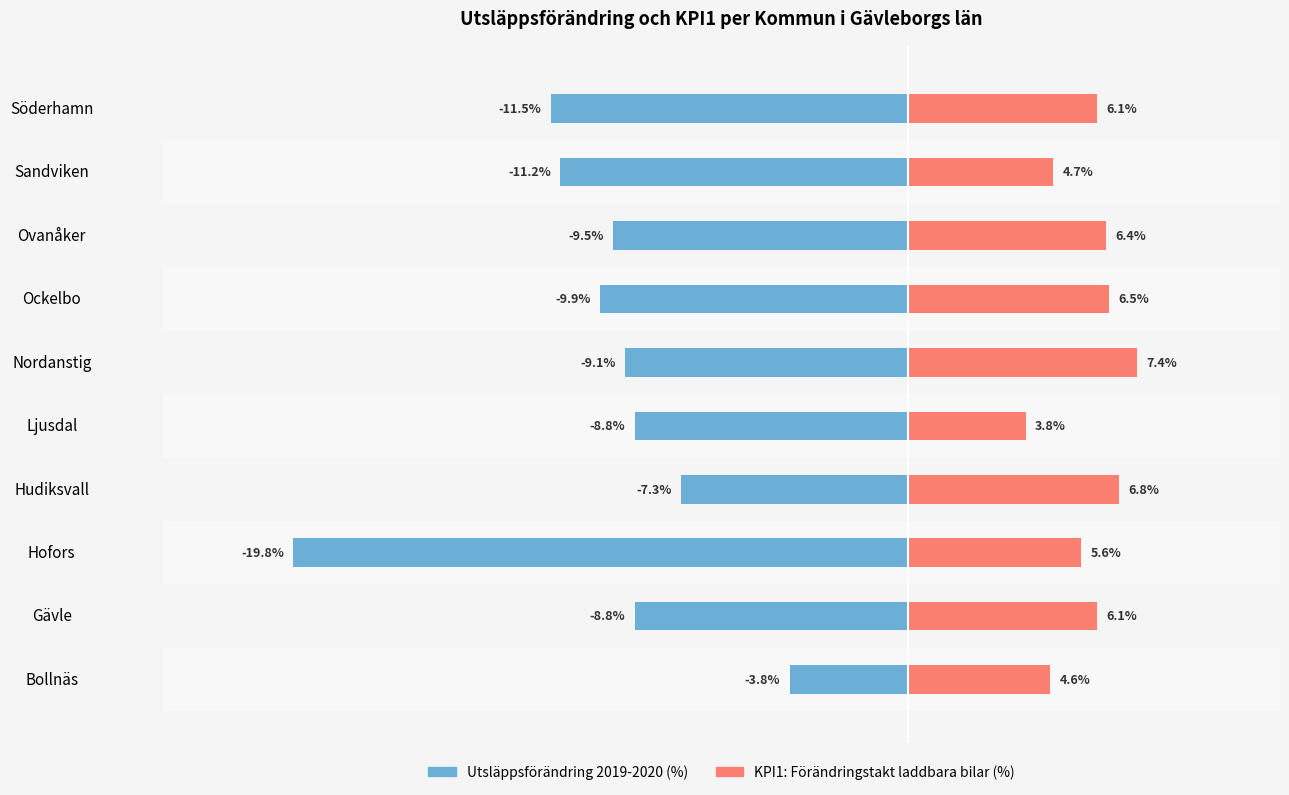

Which series has the largest total across all categories?

KPI1: Förändringstakt andel laddbara bilar (%)